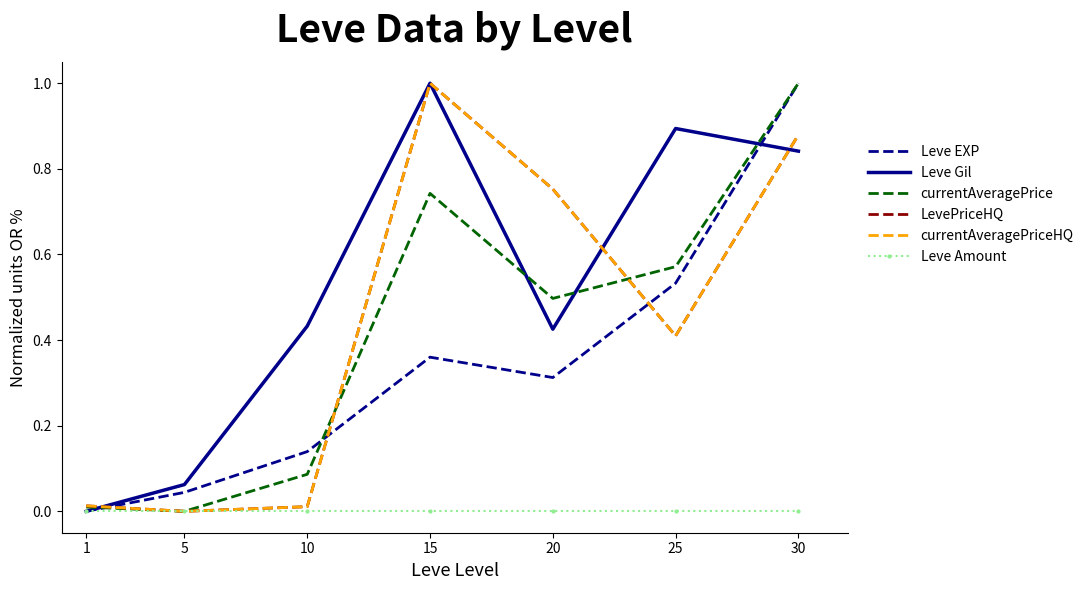

True or false: Leve Amount and currentAveragePrice intersect in this chart.

False